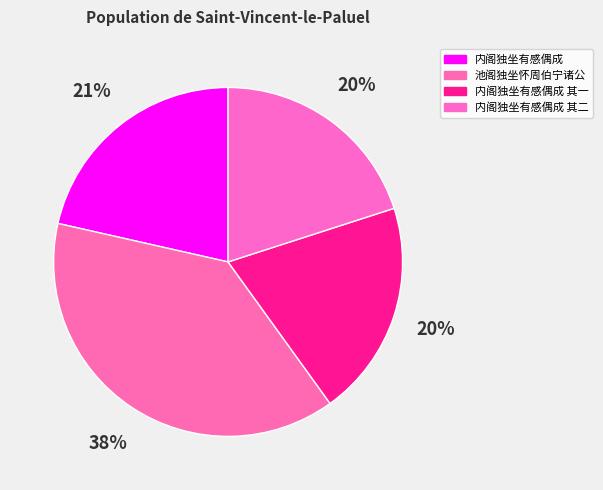

What is the smallest slice in the pie chart?

内阁独坐有感偶成 其一